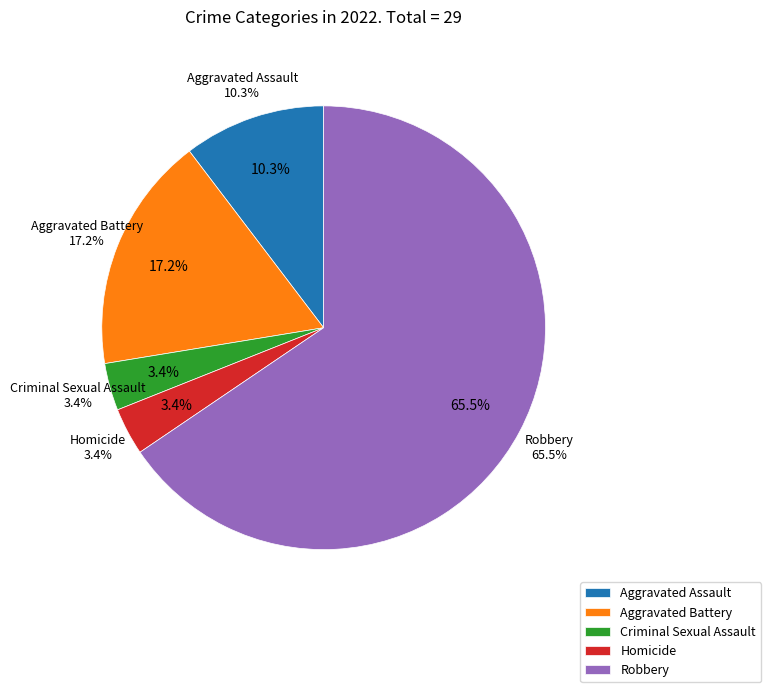

Which has a higher value, Criminal Sexual Assault or Aggravated Assault?

Aggravated Assault